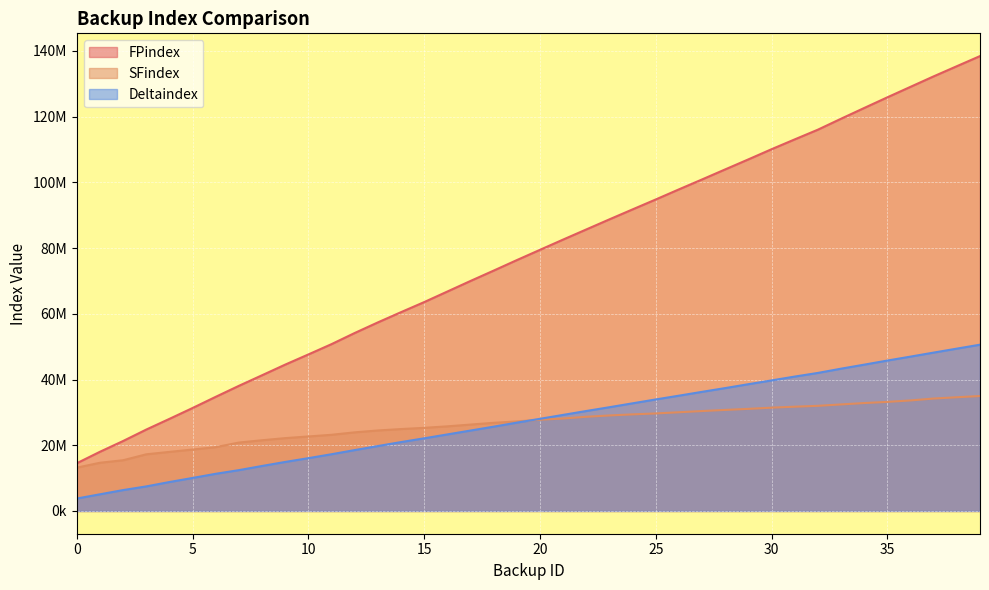

How many data points in SFindex are less than 27761472?

20